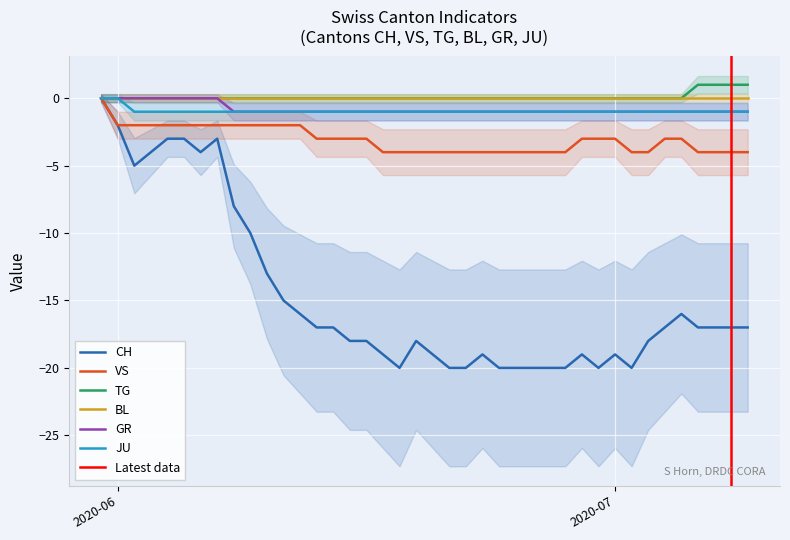

At which category is the sum across all series the highest?

2020-05-31